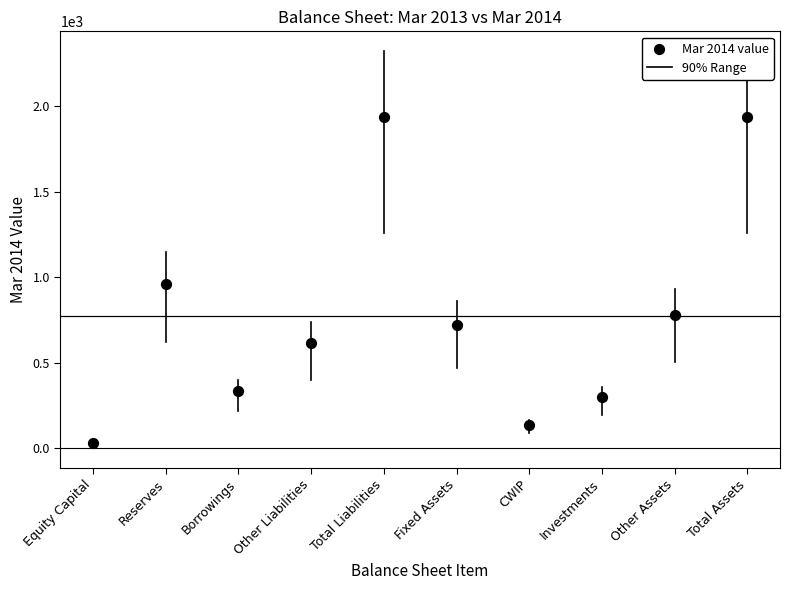

What Y value in the scatter plot is closest to 984?

958